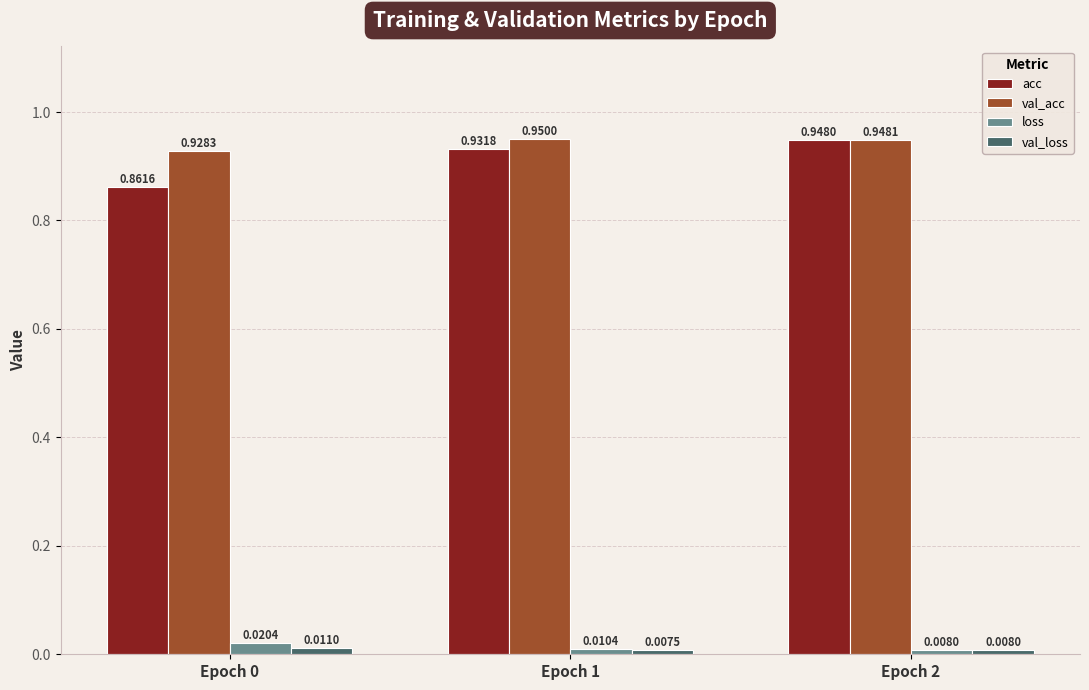

What is the sum of all val_acc values?

2.8